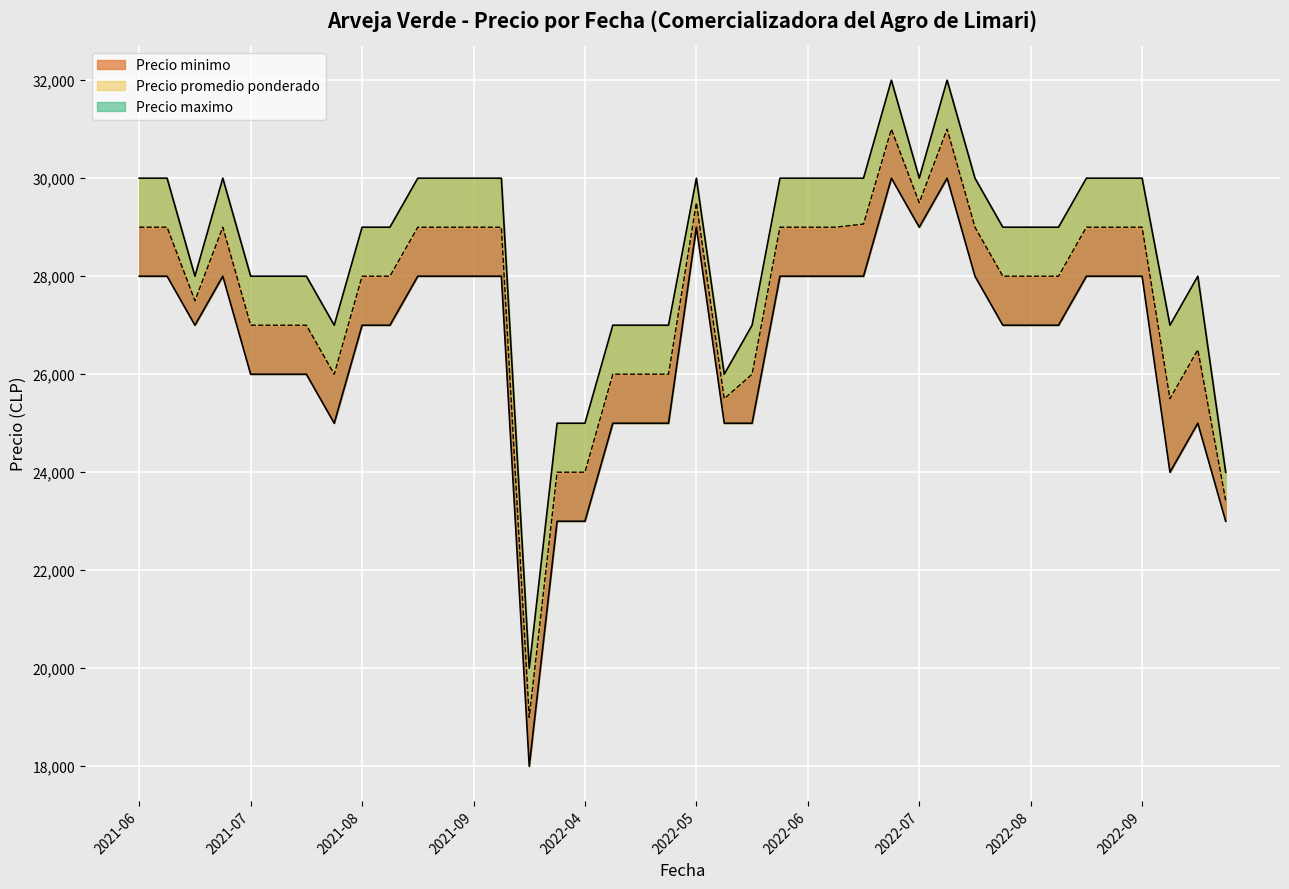

At which category is the sum across all series the highest?

2022-07-27